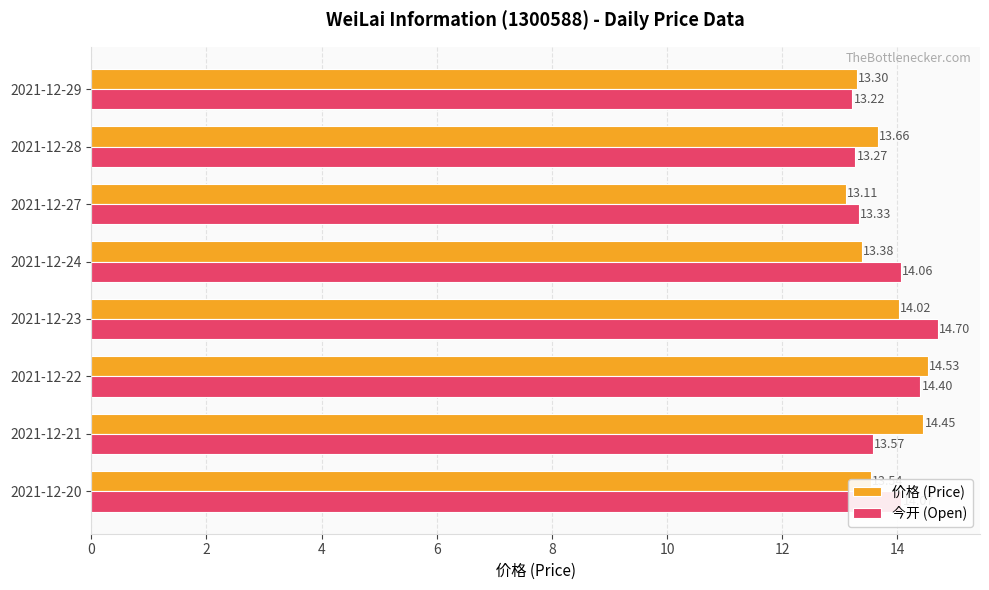

How many values in the 今开 (Open) series exceed 14?

4